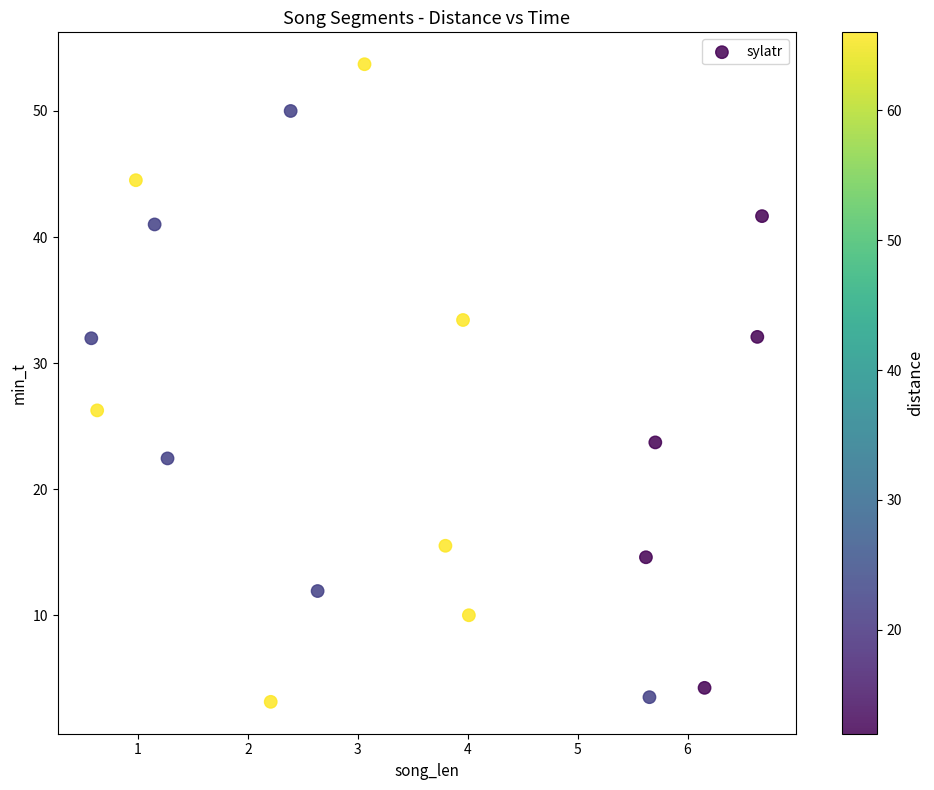

What is the range of X values (max minus min)?

6.1